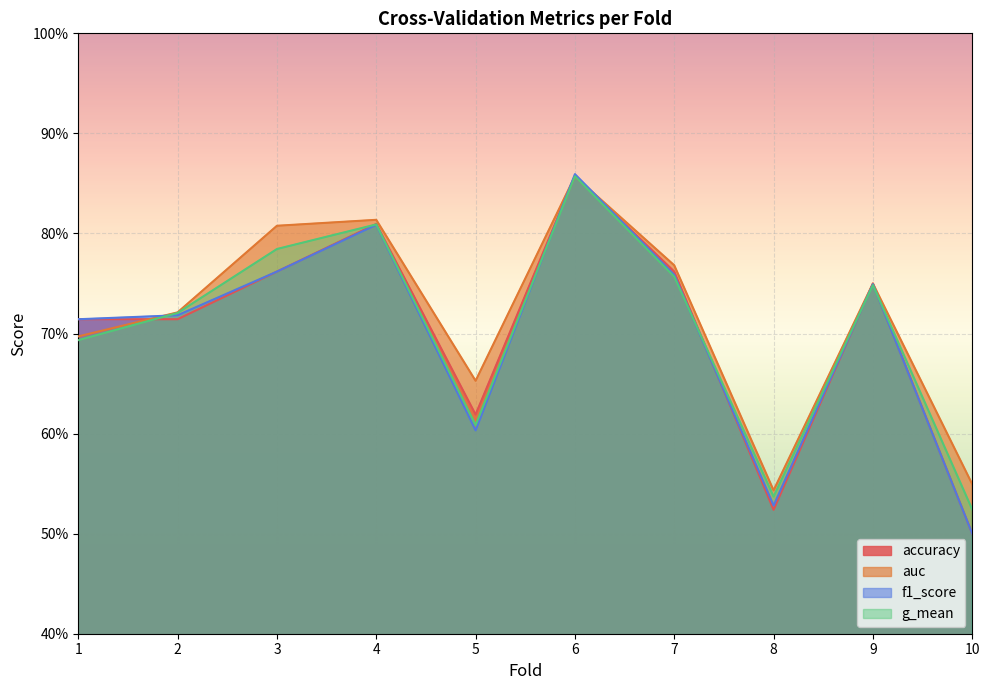

At 4, list the series in order from largest to smallest.

auc, accuracy, g_mean, f1_score